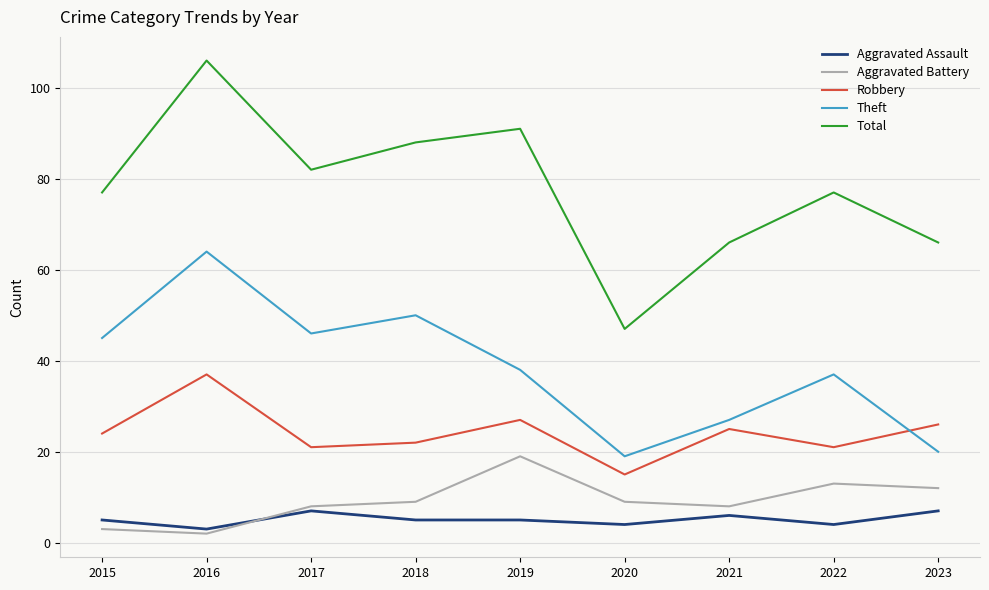

At which category does Total reach its first local peak?

2016